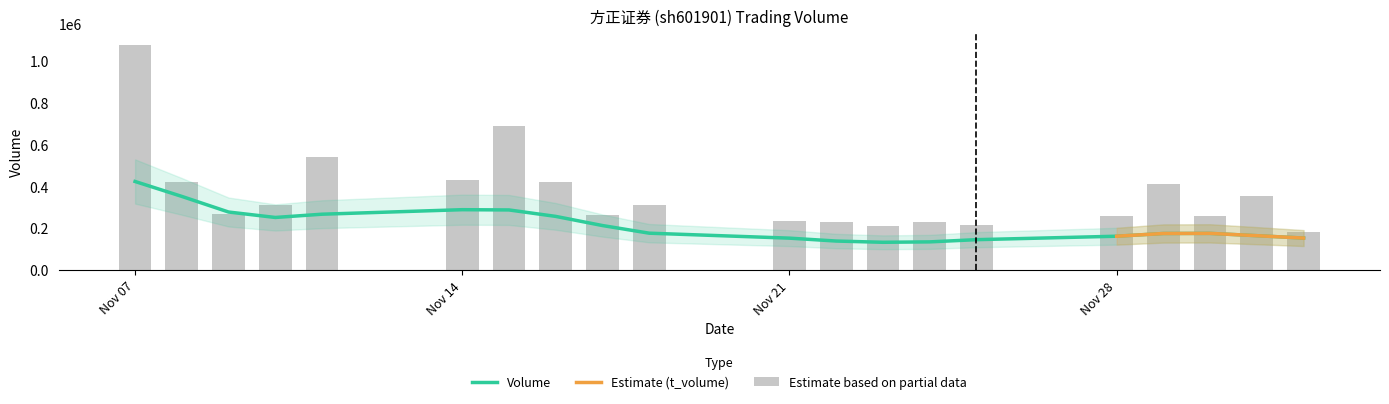

What is the sum of the values at 2022-11-30 and 2022-11-17?

520349